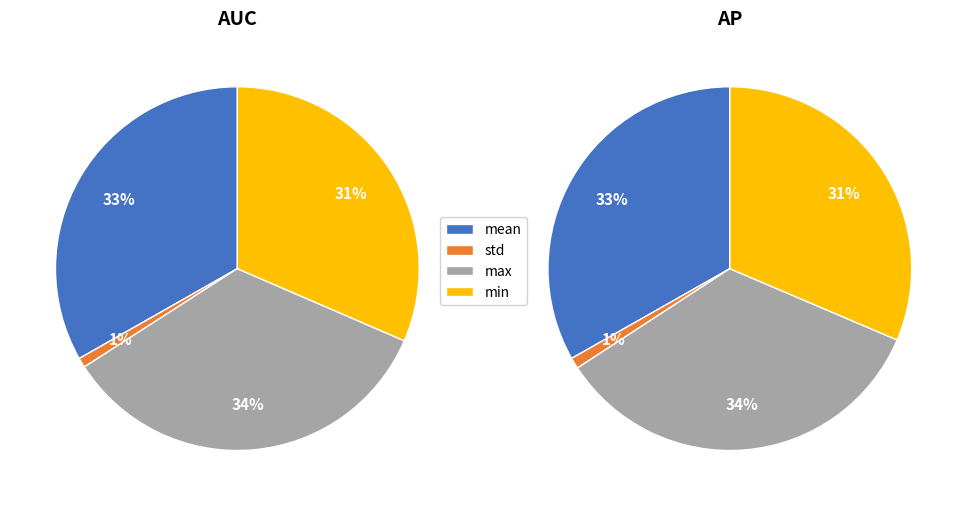

True or false: values_ap accounts for 12% of the total.

False